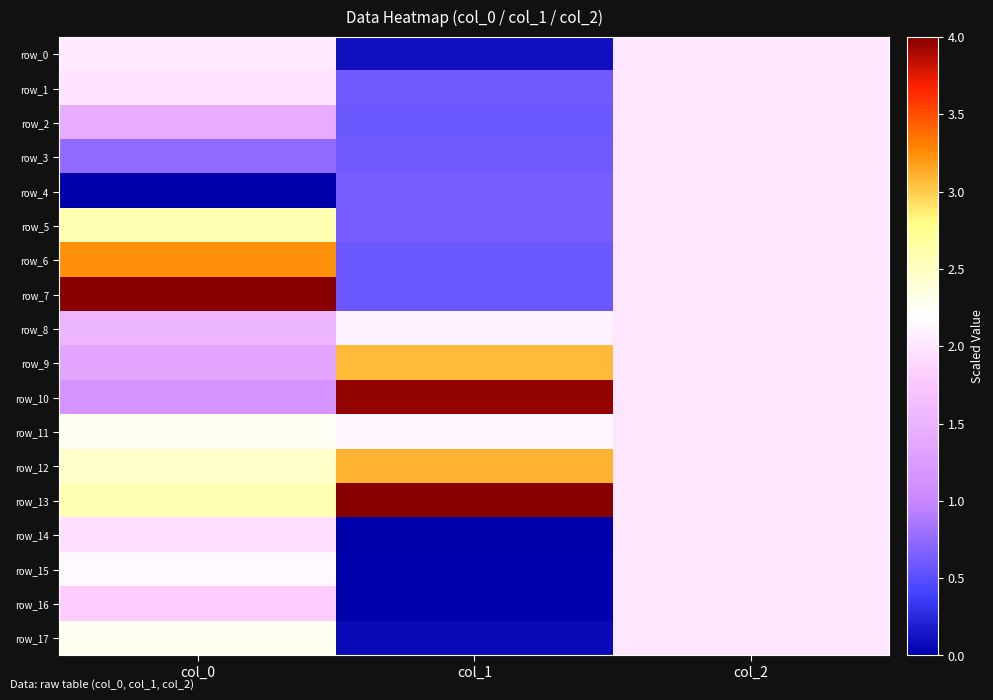

How many distinct data groups are displayed?

18